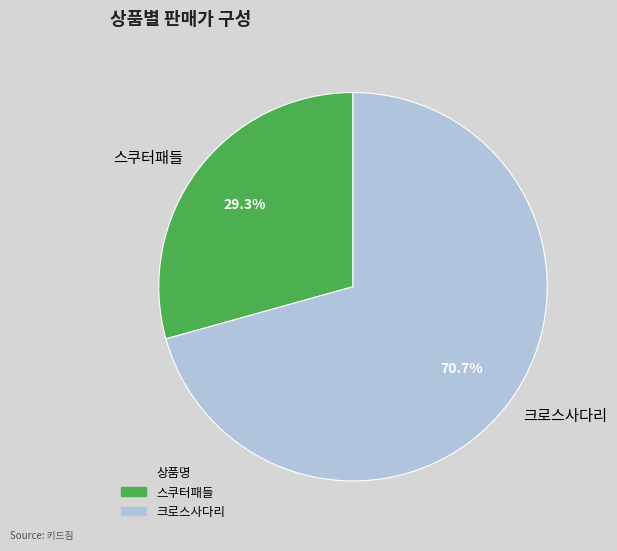

What is the ratio of the value at 스쿠터패들 to the value at 크로스사다리?

0.4